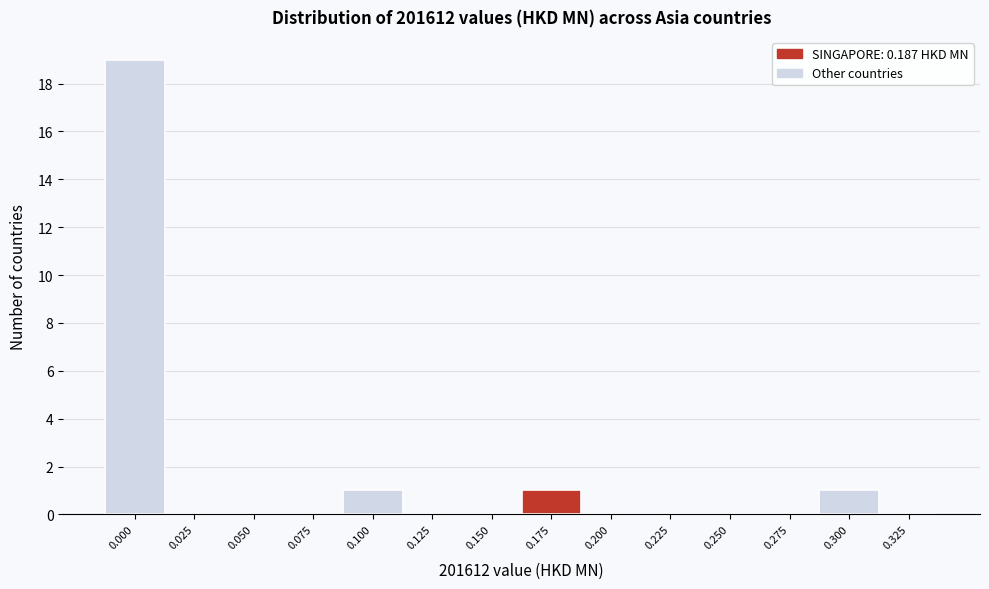

Is it true that the value at 0.275 is 0?

True